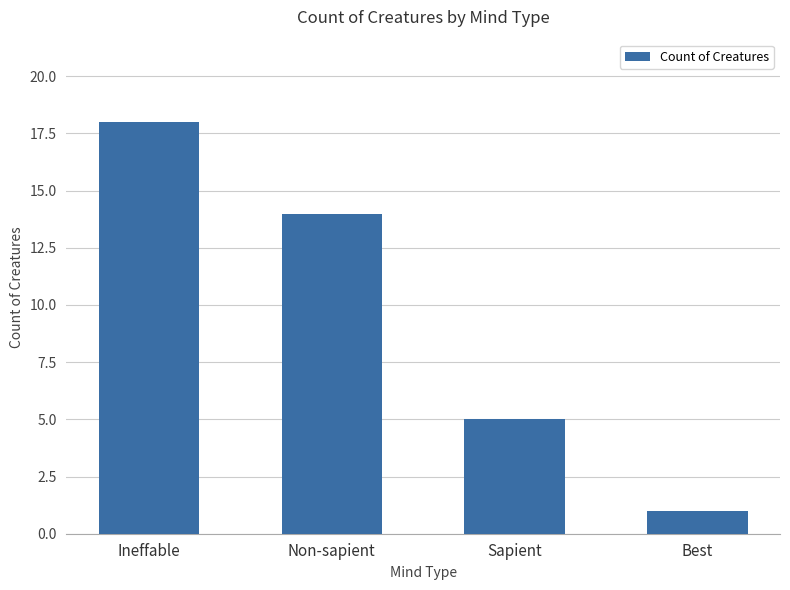

How many values are below 14?

2